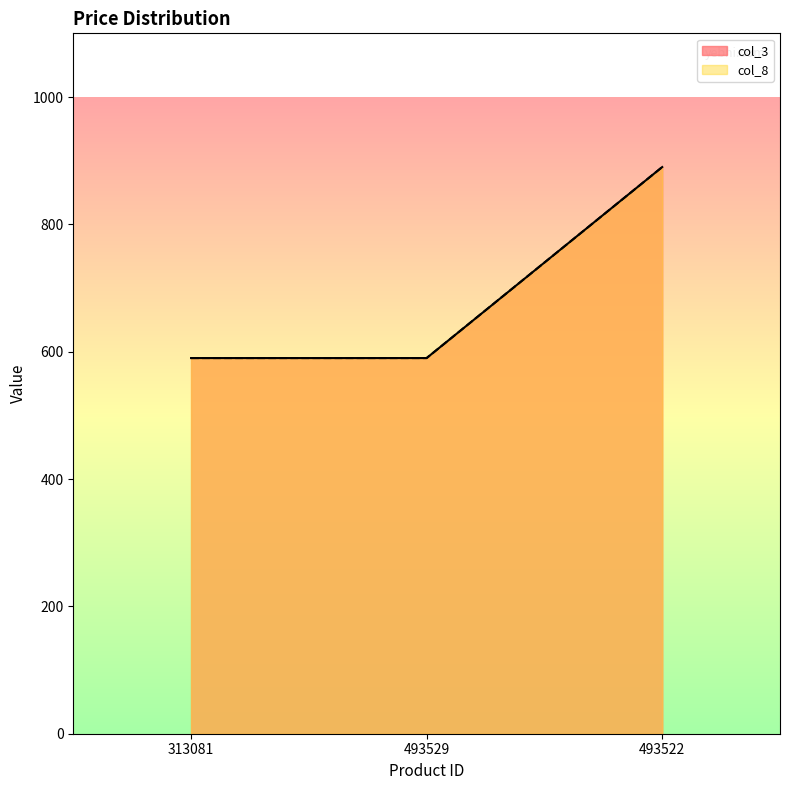

Does the chart display data point markers on the line(s)?

No